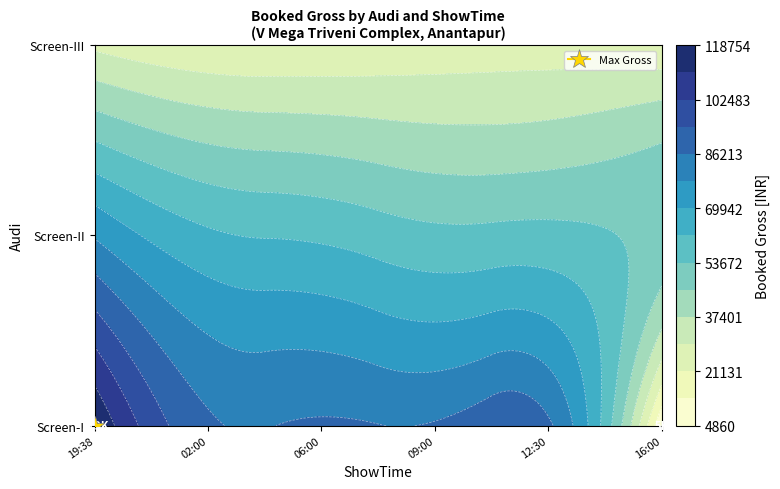

Which series has the largest total across all categories?

Screen-I